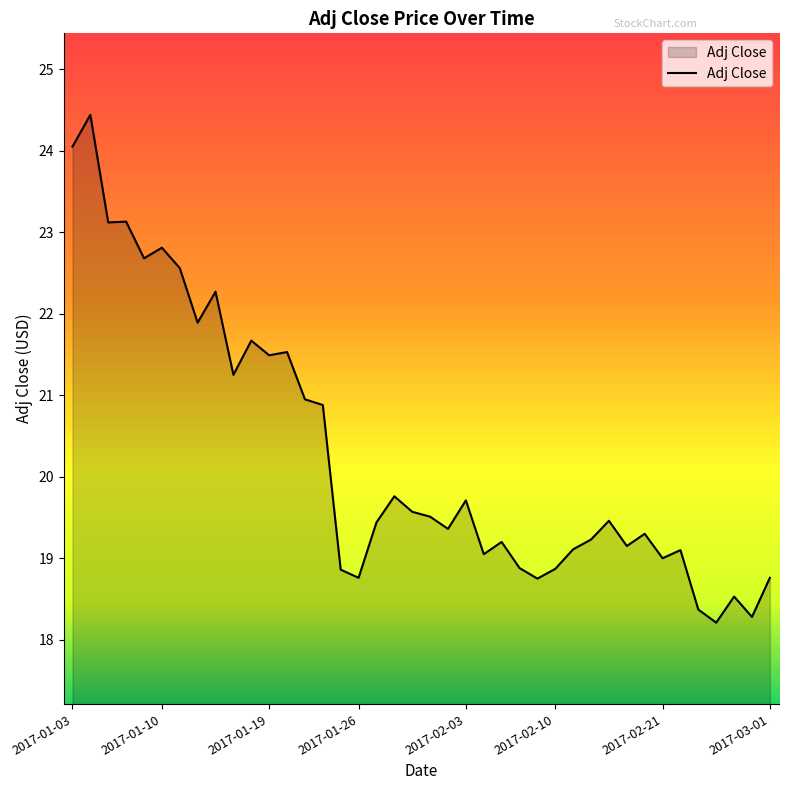

What is the greatest value displayed?

24.4